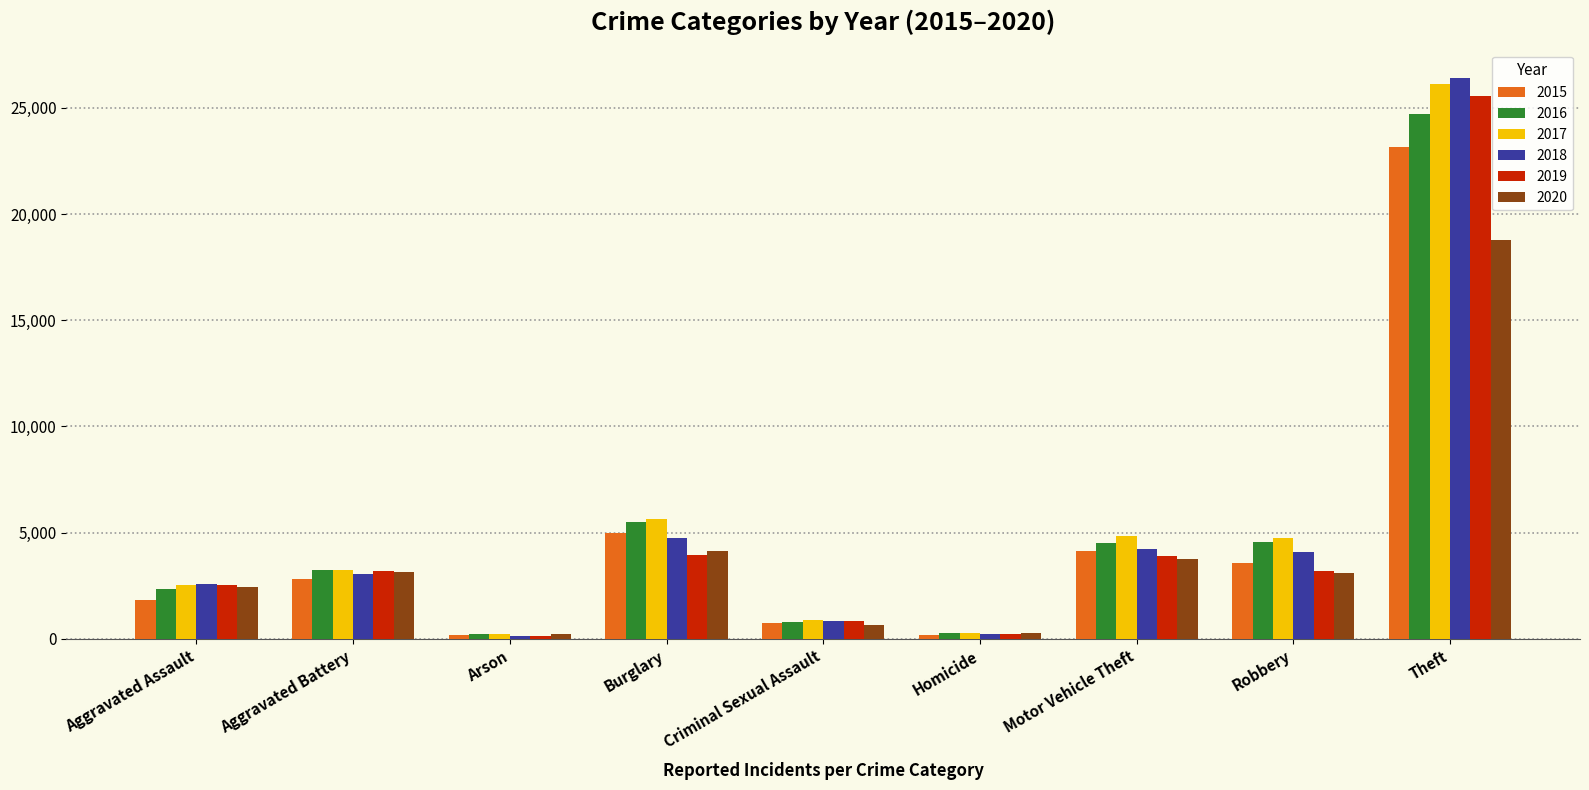

What is the maximum value shown in the chart?

26419